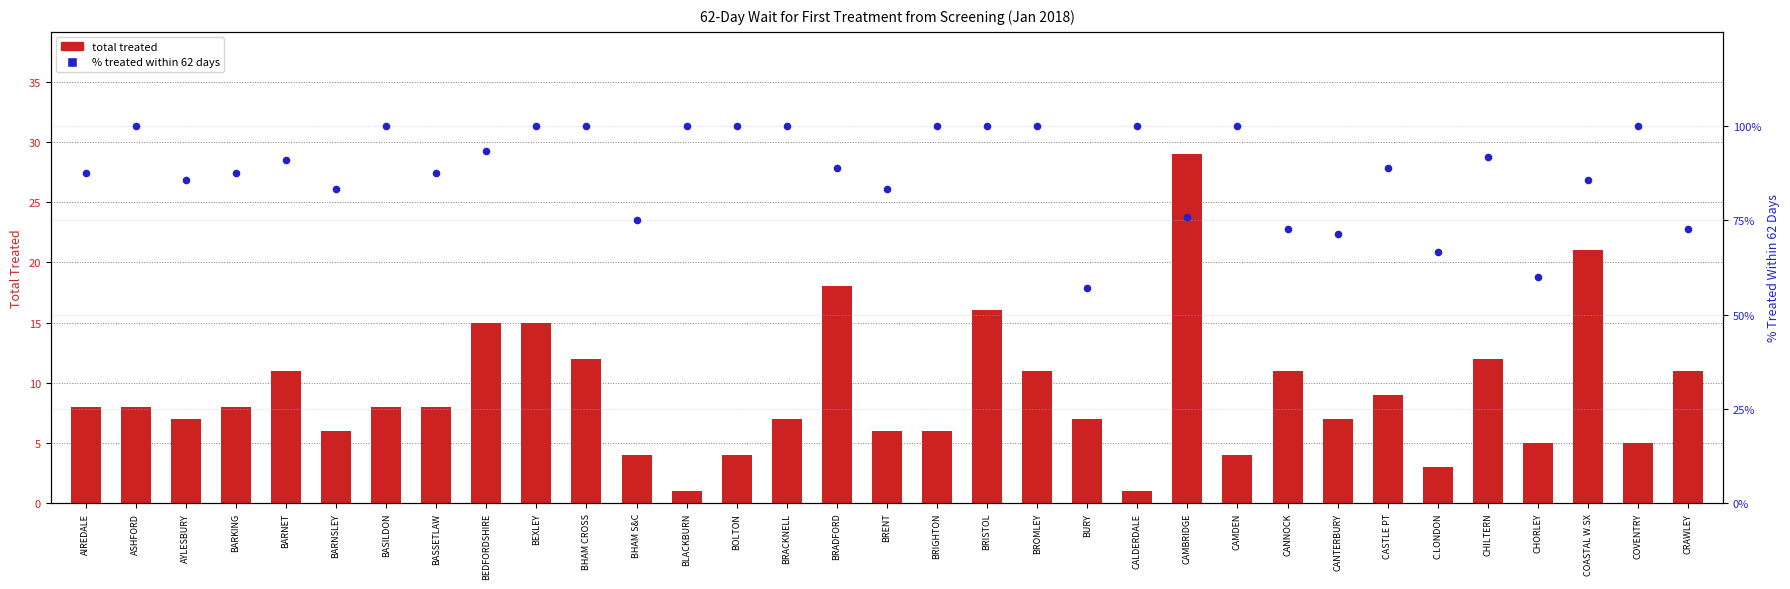

At how many categories does at least one series exceed 75?

26